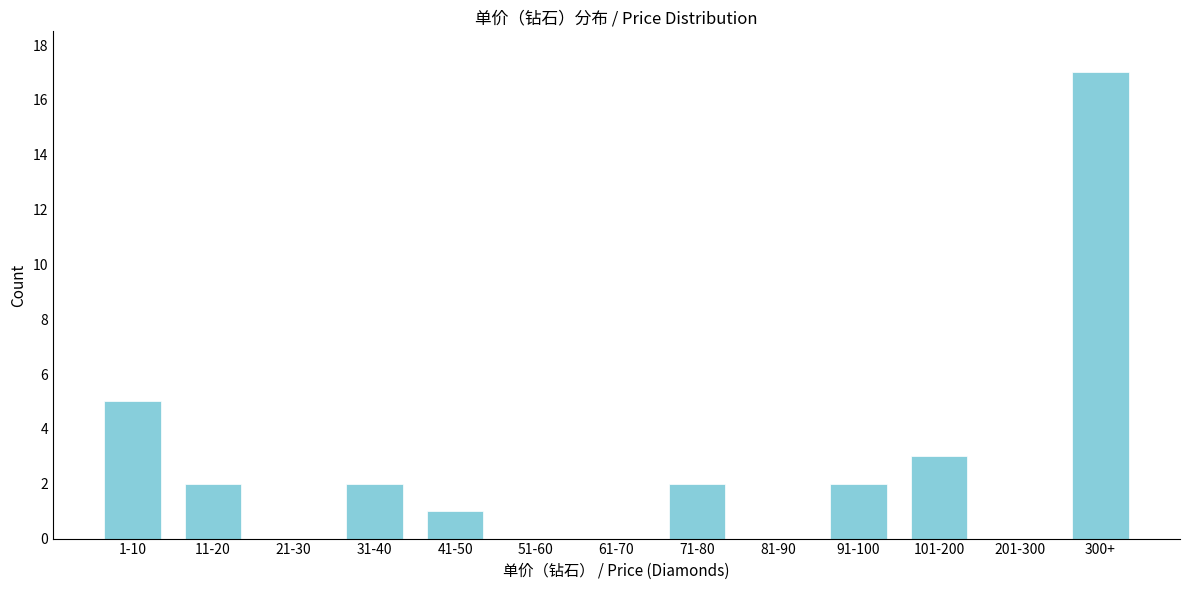

Reading right to left, what are all the values shown in this chart?

300+=17	201-300=0	101-200=3	91-100=2	81-90=0	71-80=2	61-70=0	51-60=0	41-50=1	31-40=2	21-30=0	11-20=2	1-10=5